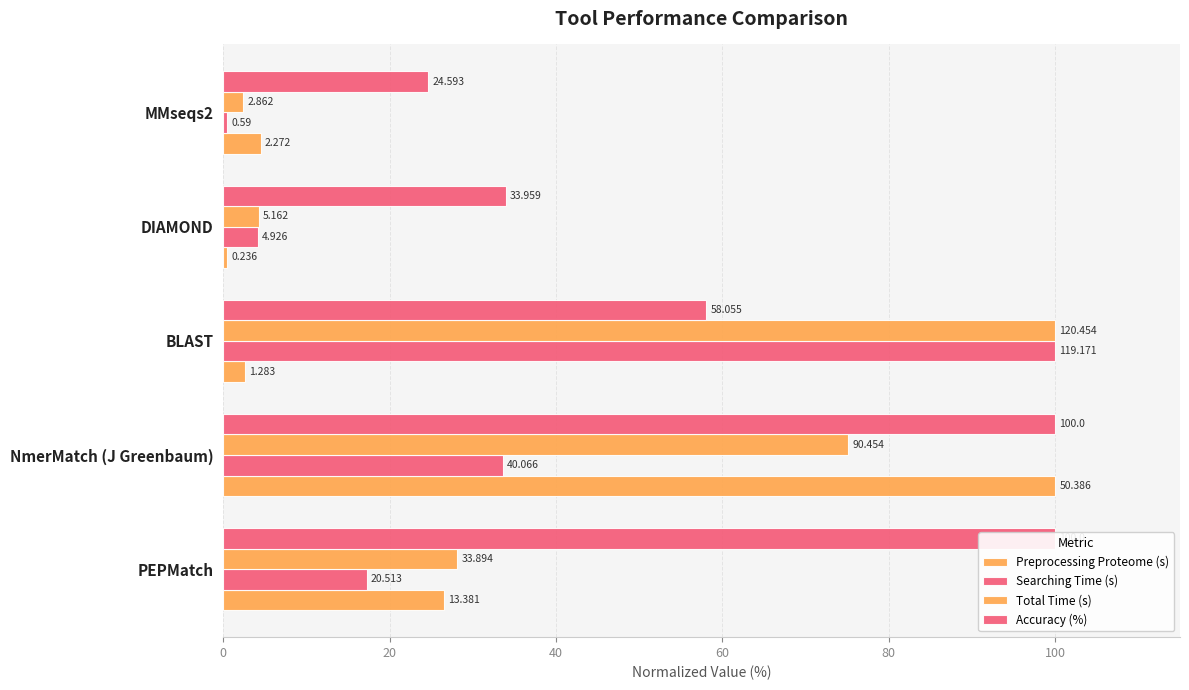

True or false: Searching Time (s) has a value of 2.3 at DIAMOND.

False